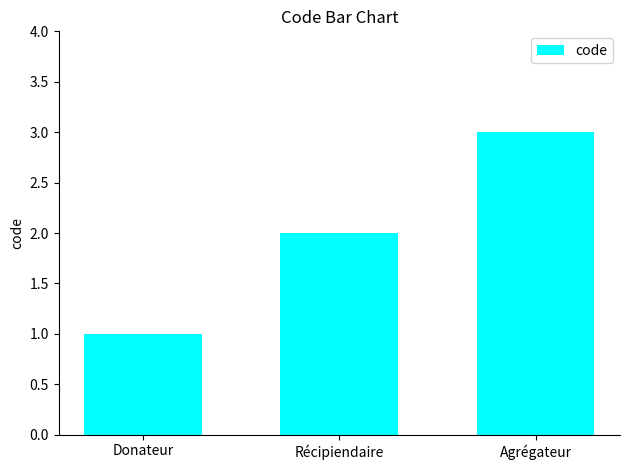

Is it true that the value at Agrégateur is 1?

False